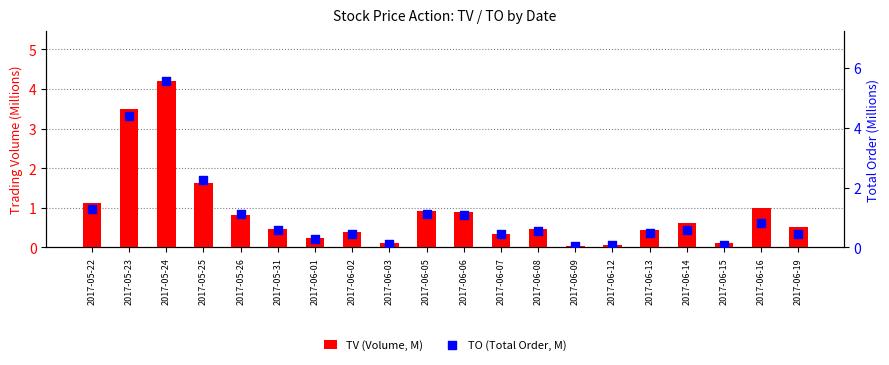

What is the total value across all series at 2017-06-07?

0.8